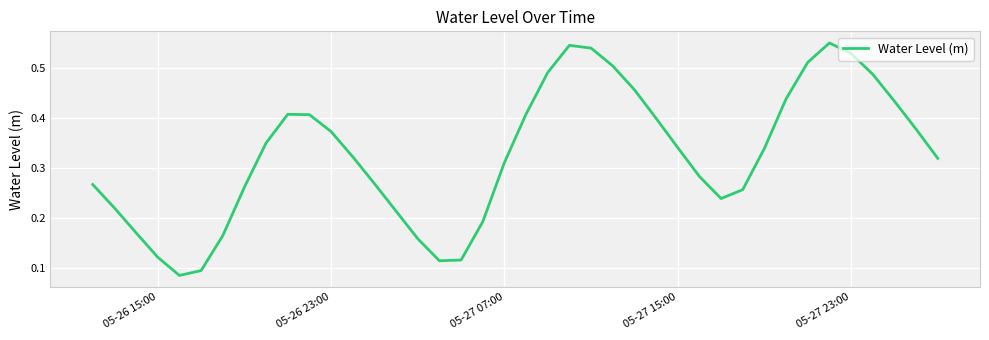

Does the chart have visible grid lines?

Yes